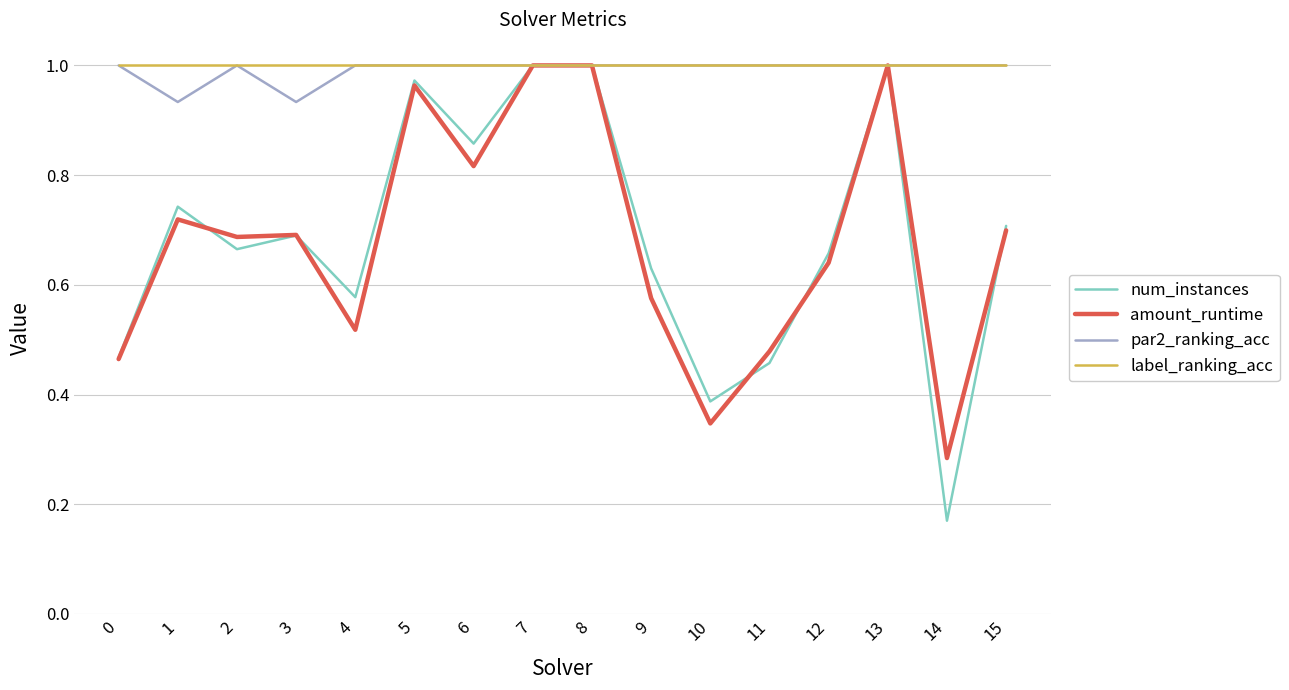

Which category has the lowest value across all series?

14